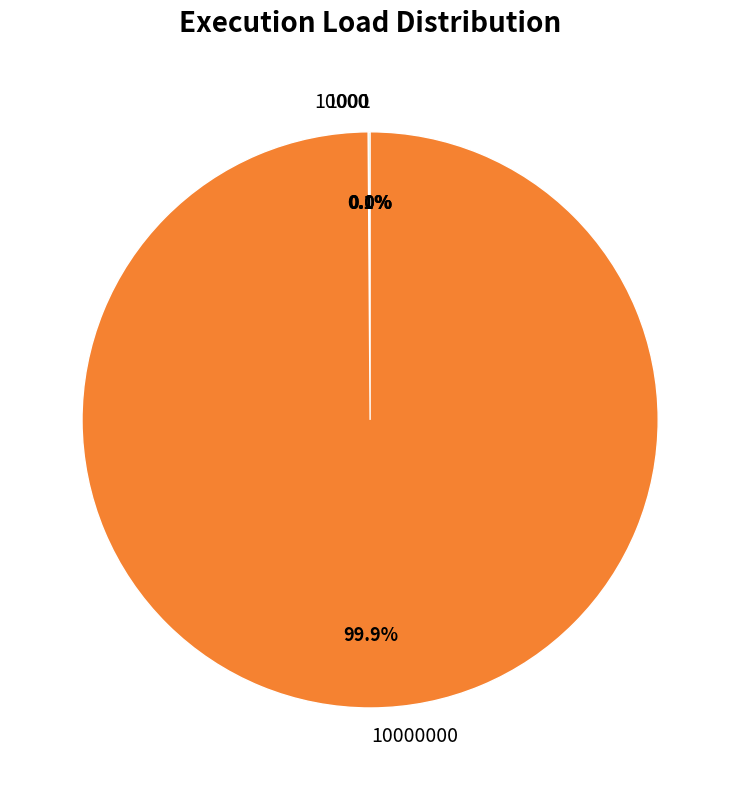

Is there a majority slice in this chart?

Yes